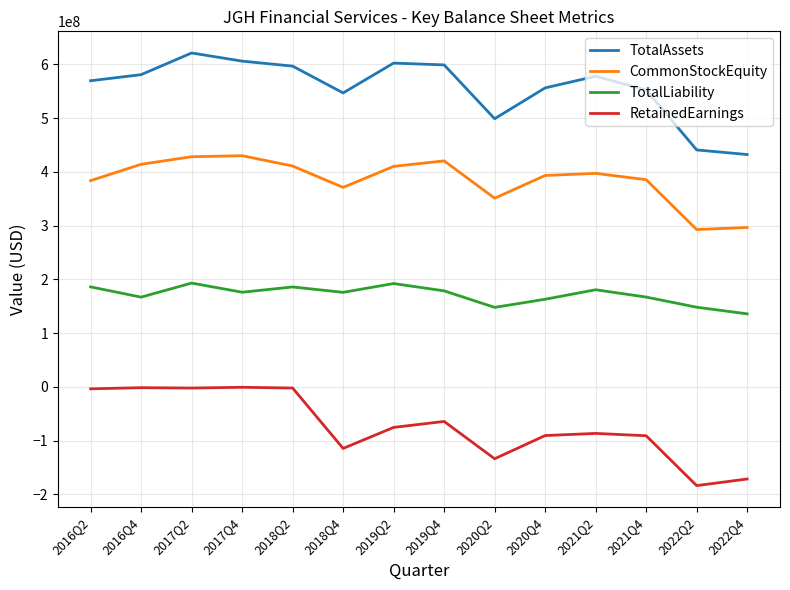

What is the difference between the maximum and minimum values in the TotalLiability series?

57292422